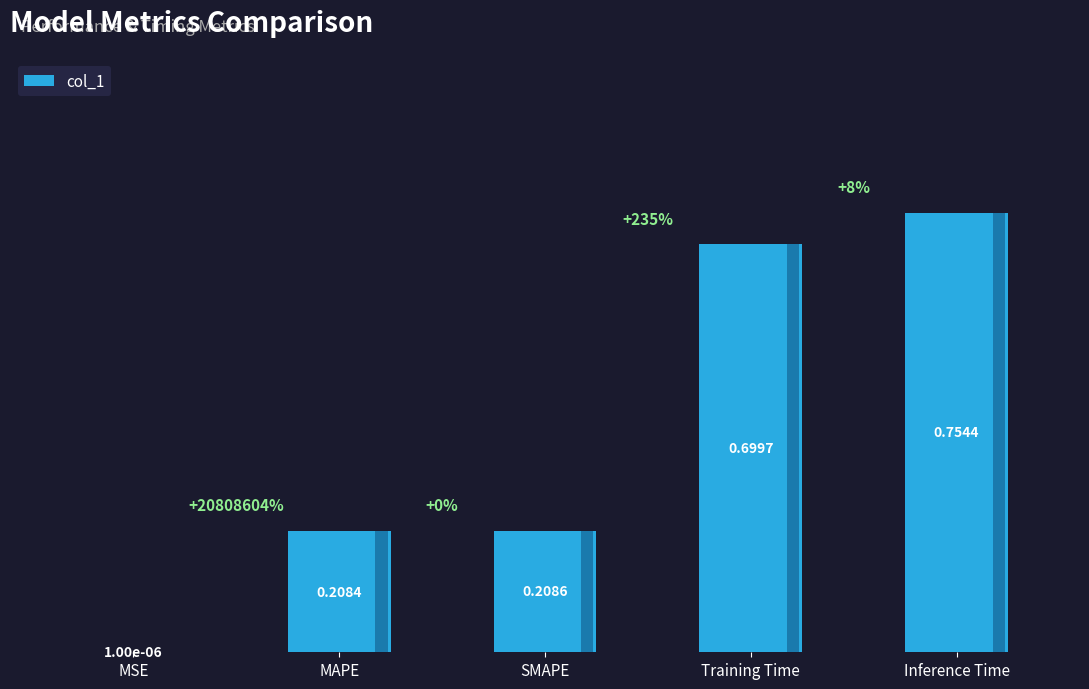

Where is the data nearest to the value 0?

MSE